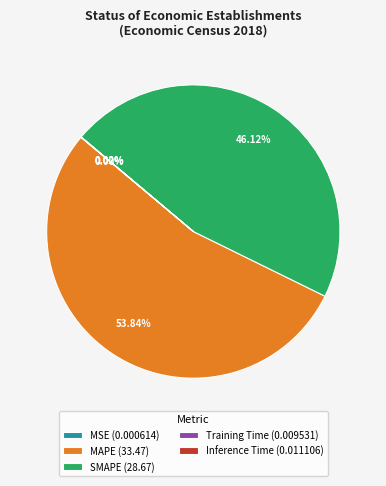

Which category has the biggest portion of the pie?

MAPE